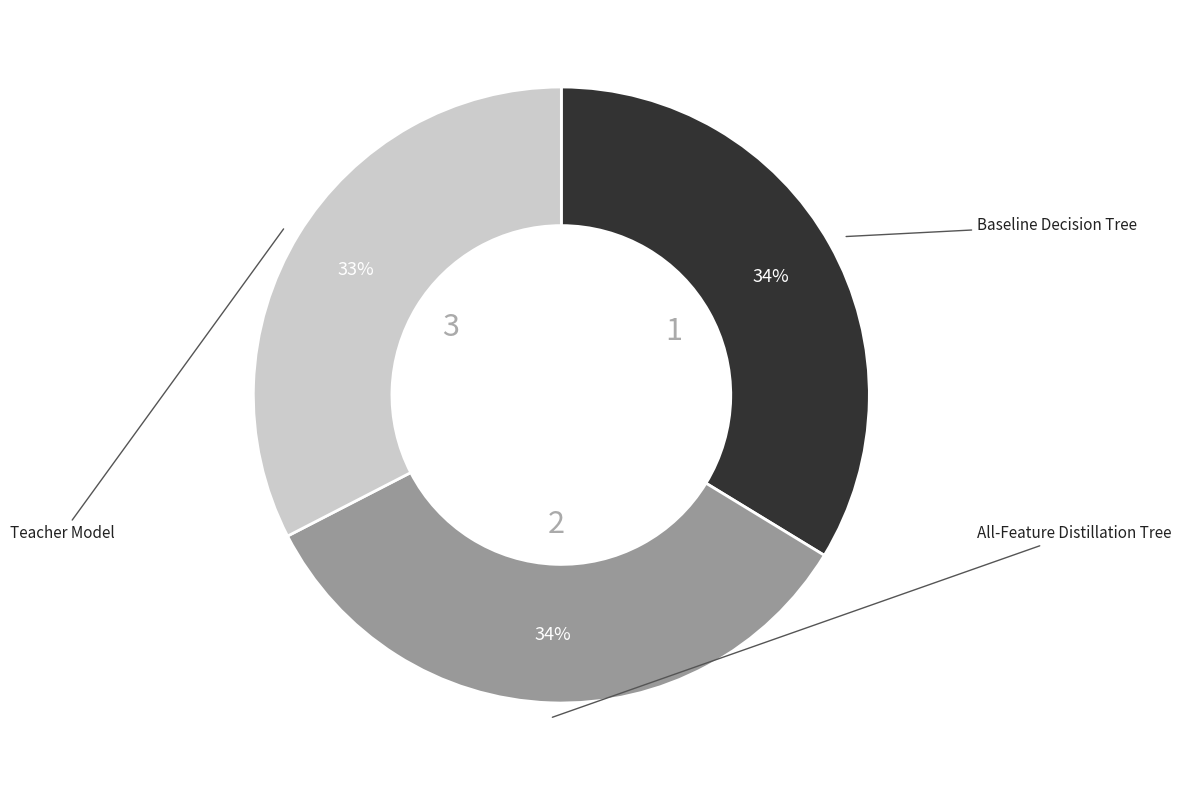

Is there a majority slice in this chart?

No